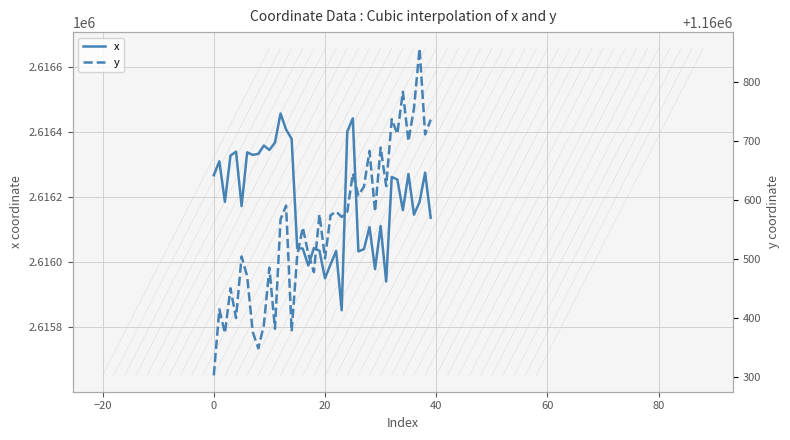

Where does the y series first go above 1160573?

13